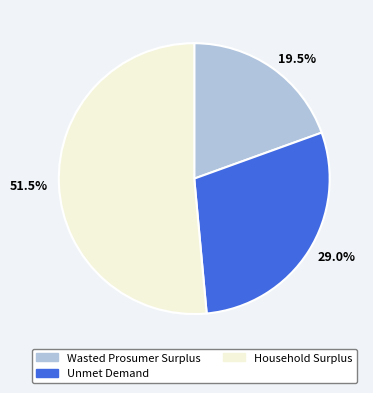

What percentage is NOT represented by 51.5%?

48.5%